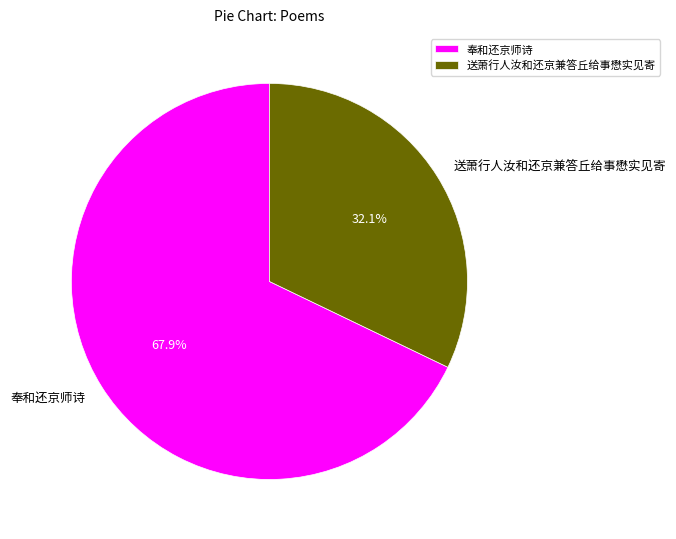

The 奉和还京师诗 slice represents 58% of the pie. True or false?

False